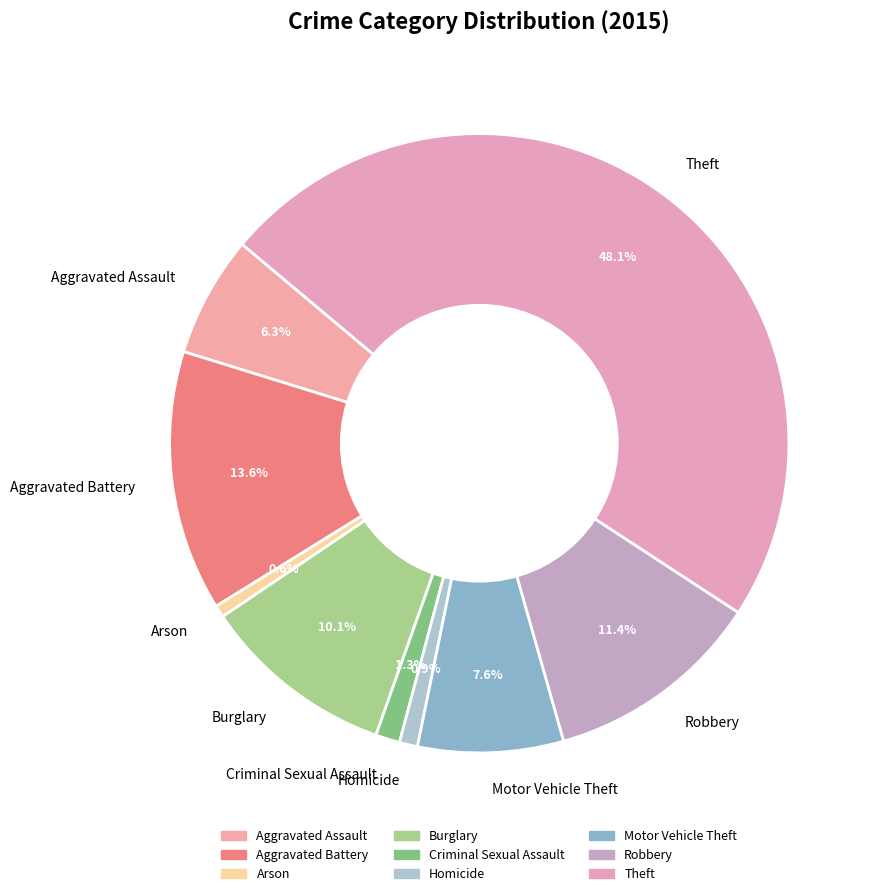

To the nearest percent, what is the combined percentage of Aggravated Assault and Aggravated Battery?

20%